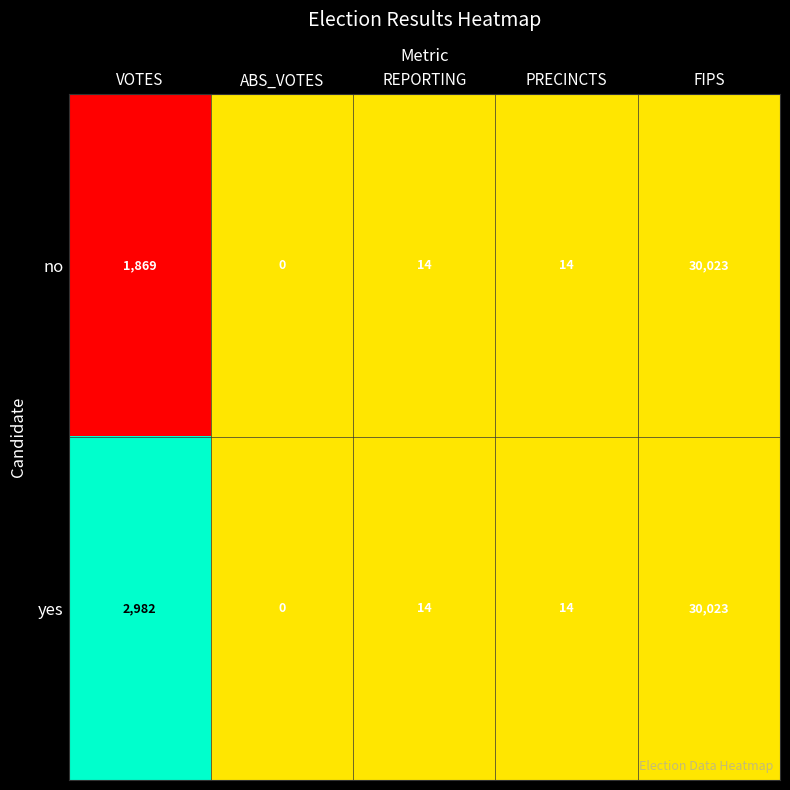

True or false: yes has a value of -15691 at ABS_VOTES.

False